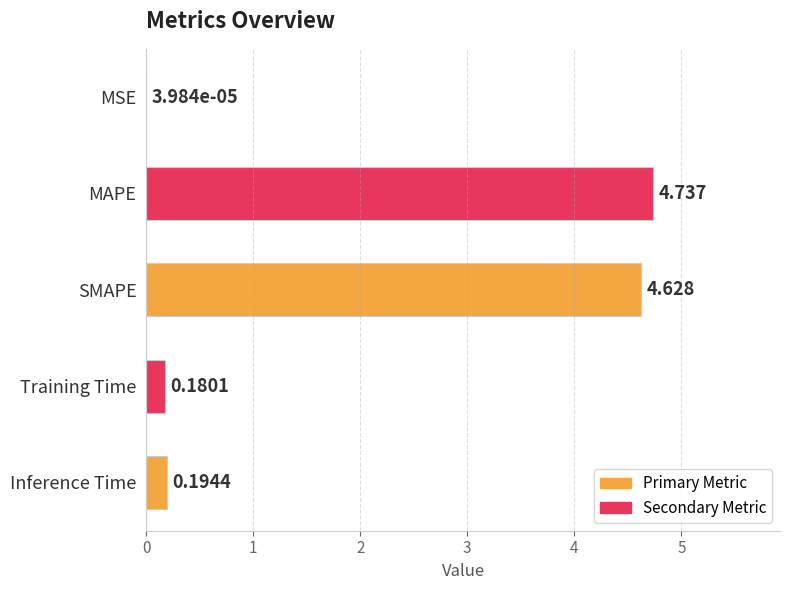

Which has a higher value, SMAPE or Training Time?

SMAPE